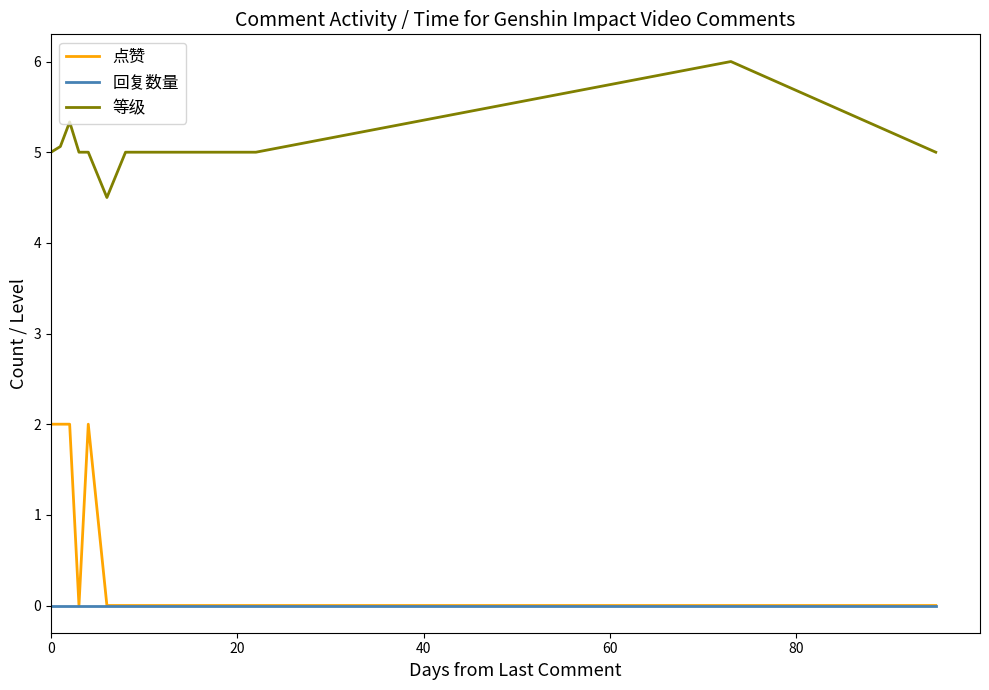

What is the greatest value displayed?

6.0